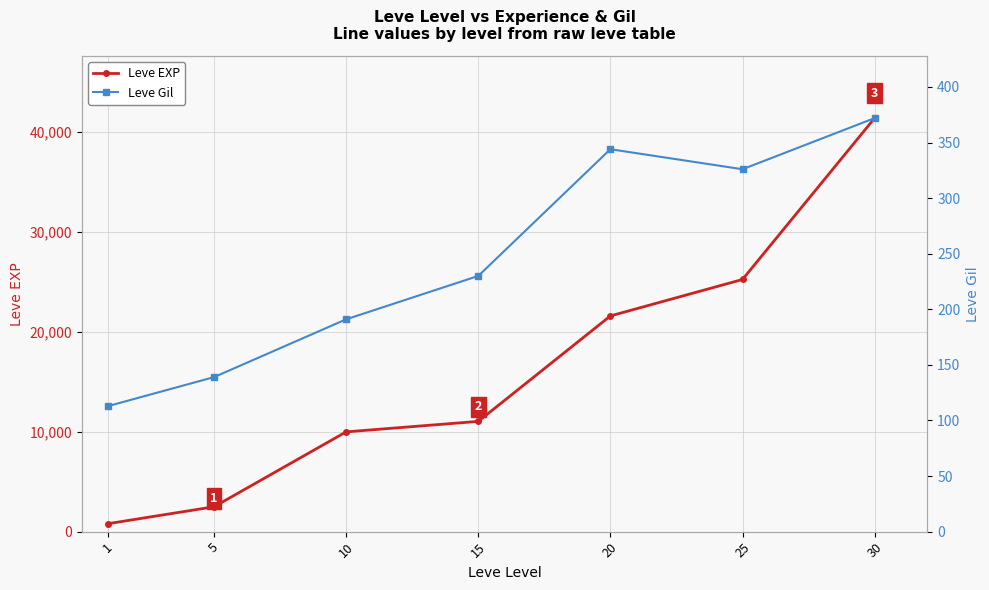

Reading right to left, what are all the values shown in this chart?

Leve EXP: 41410	25250	21600	11040	9990	2490	800
Leve Gil: 372	326	344	230	191	139	113